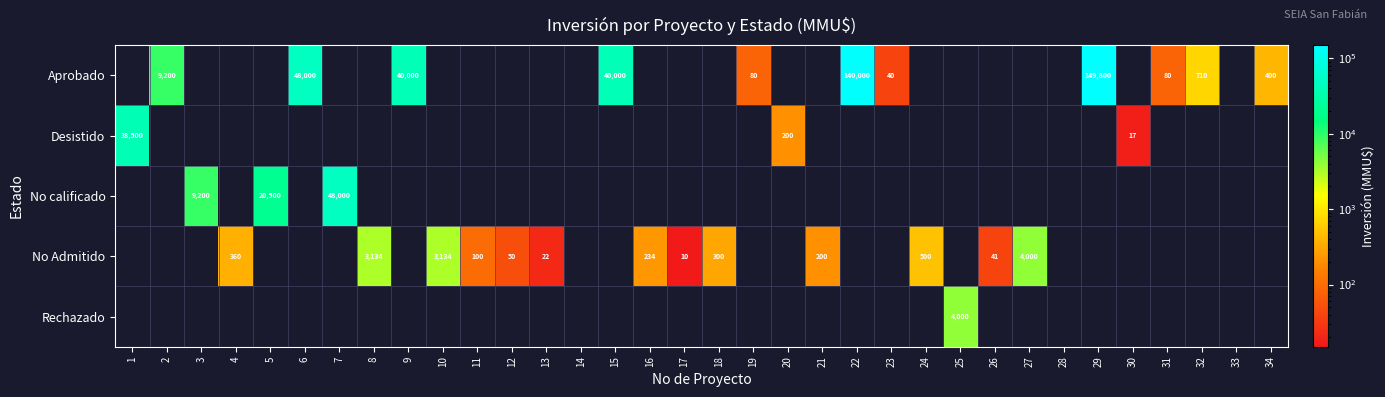

Is the value of Desistido at 20 greater than the value of No Admitido at 8?

No